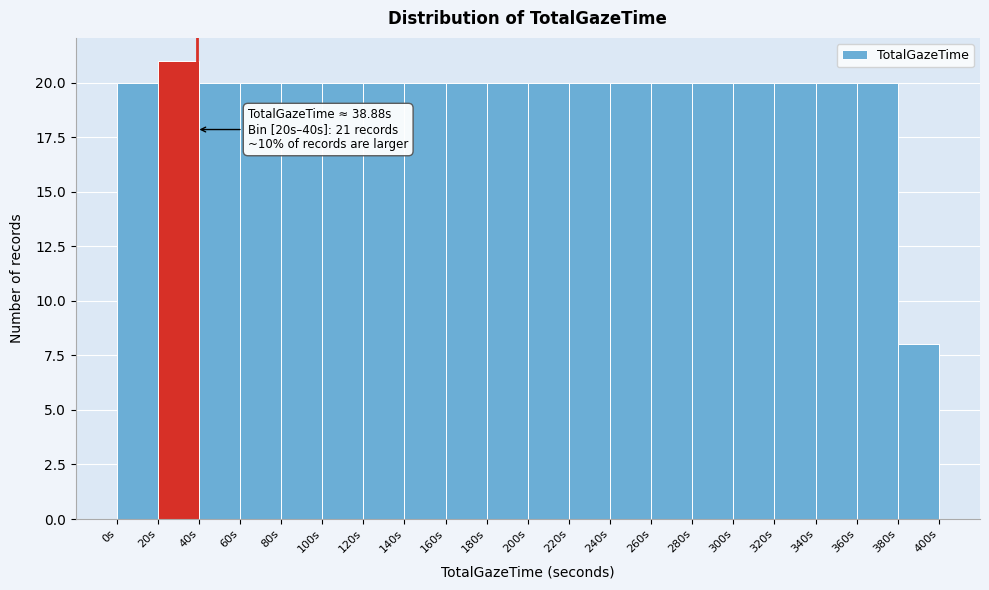

Which range on the x-axis has the tallest bar?

20 to 40